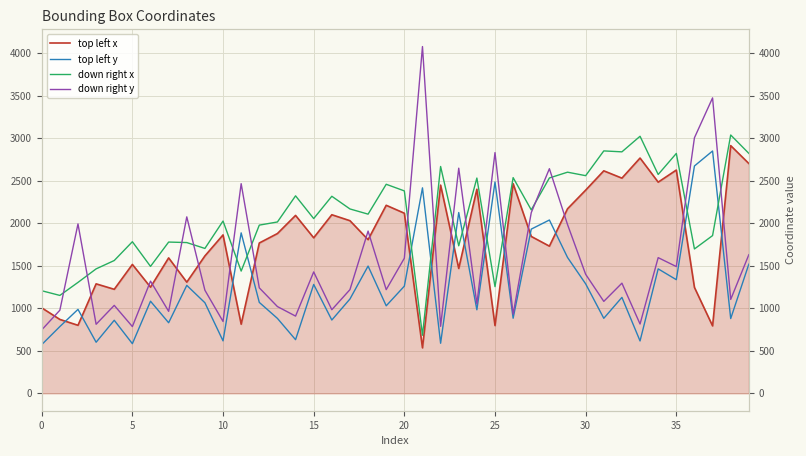

Is it true that down right y equals 1629 at 31?

False